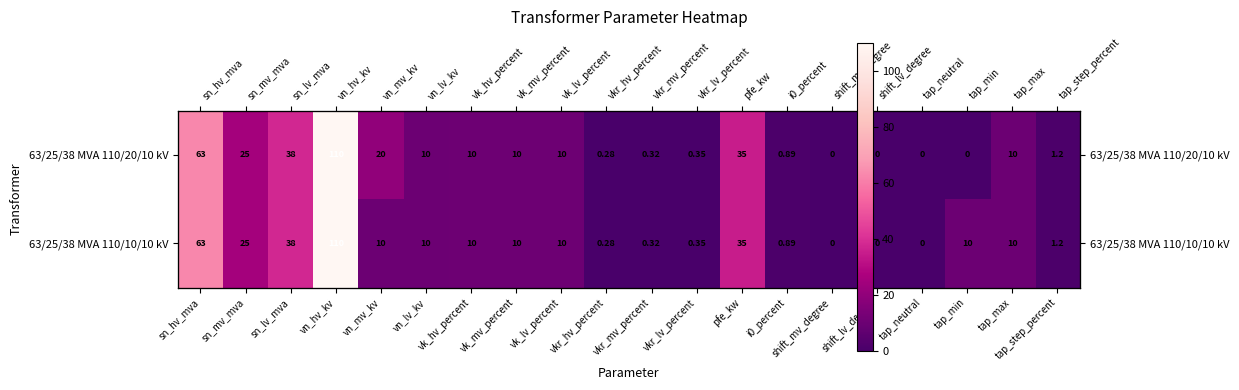

Read the 63/25/38 MVA 110/20/10 kV value at sn_lv_mva.

38.0